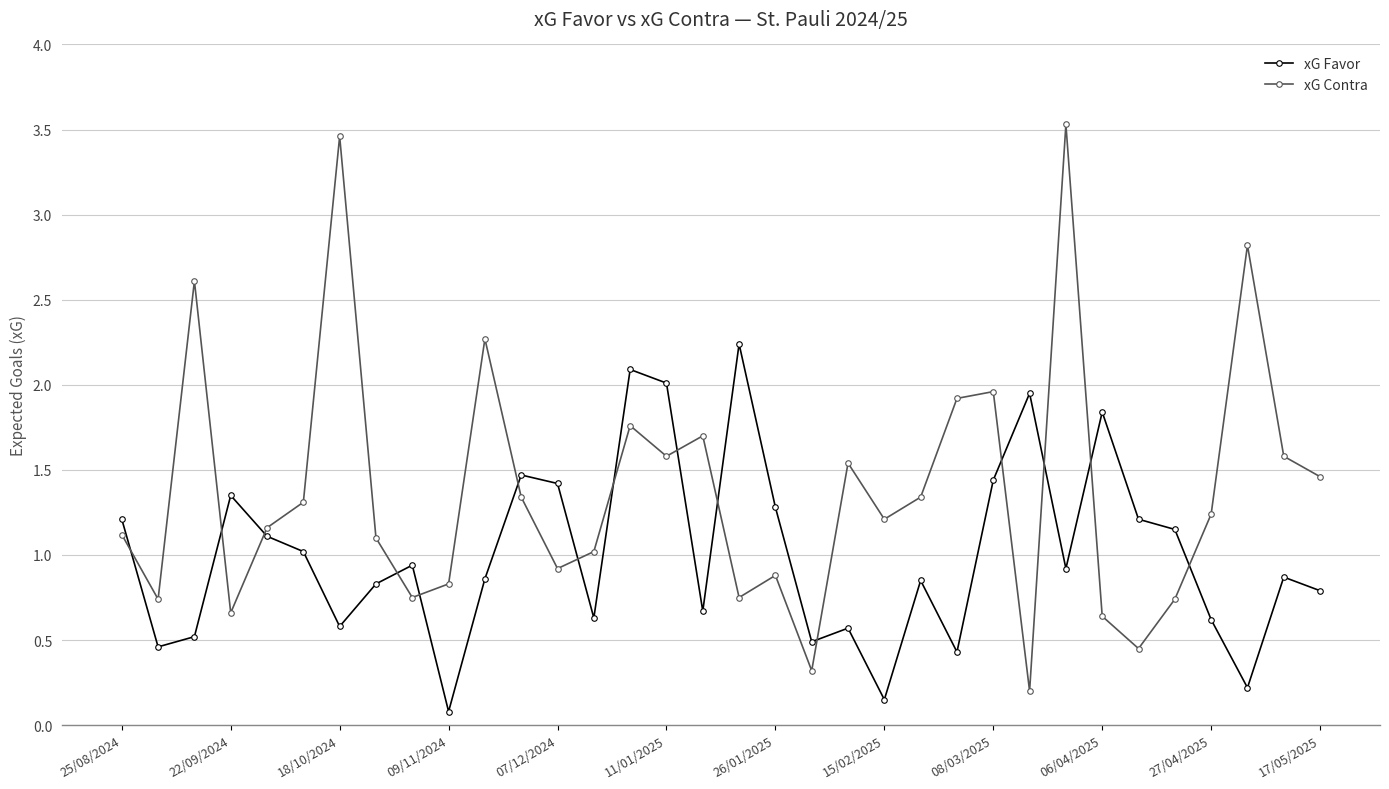

How many data points does each series have?

34